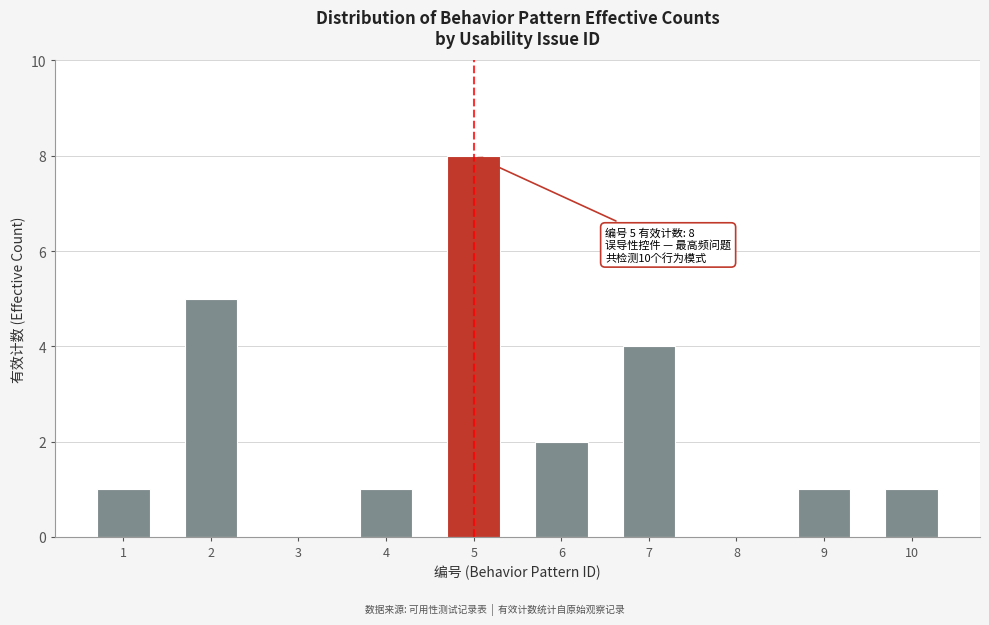

Reading left to right, extract all data points from this chart.

1=1	2=5	3=0	4=1	5=8	6=2	7=4	8=0	9=1	10=1